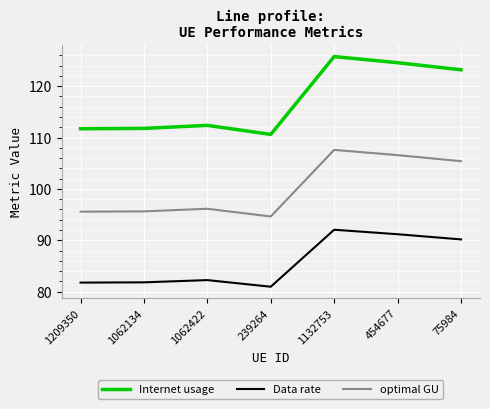

What position from the left is 454677?

6